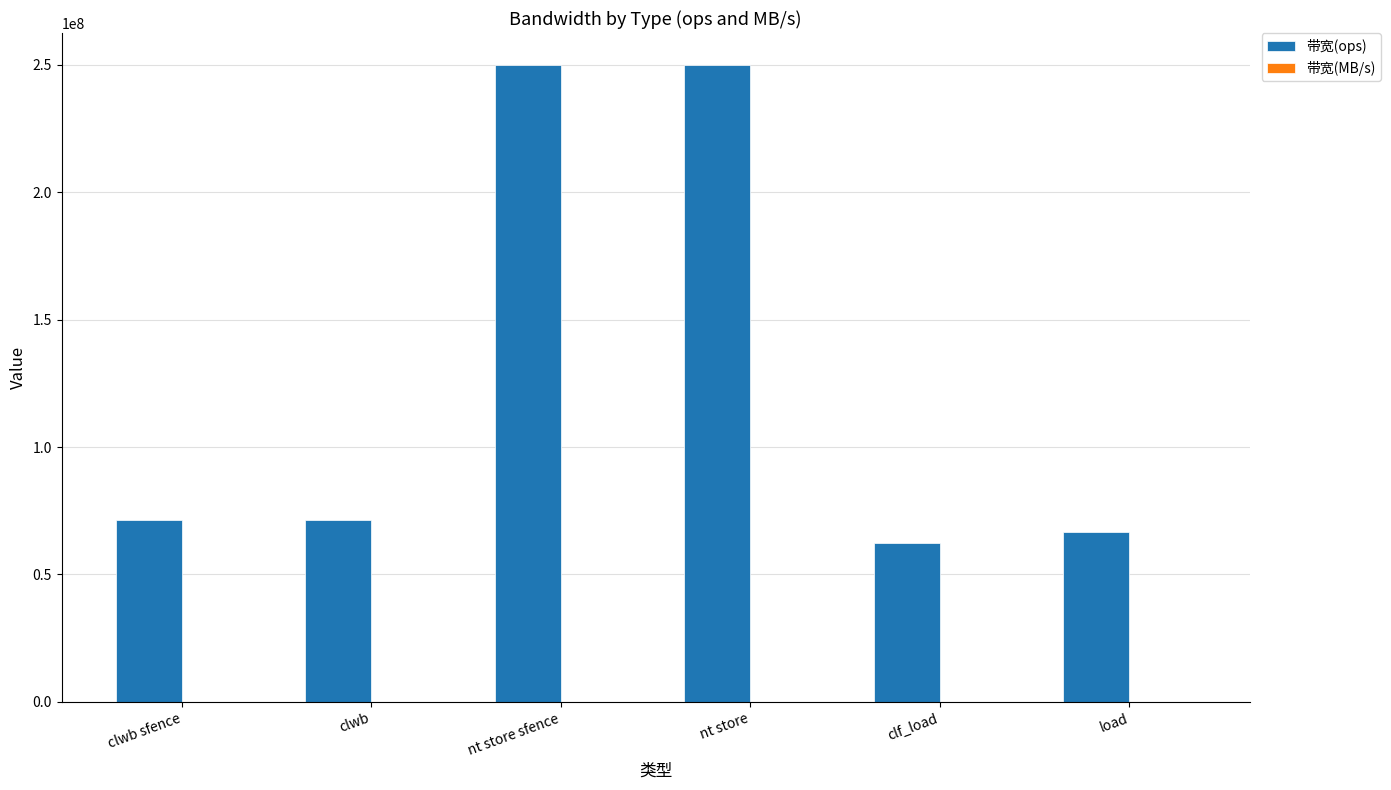

Between nt store sfence and clf_load, which series saw the biggest shift?

带宽(ops)